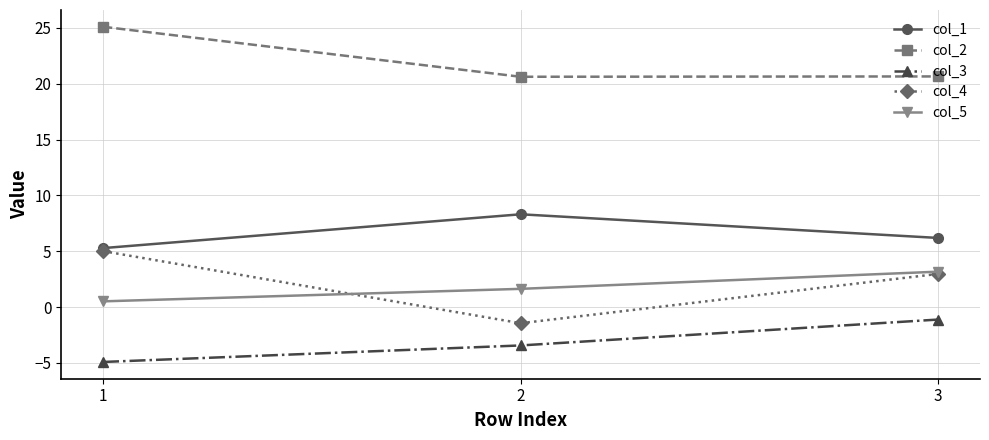

Which series has the widest spread of values?

col_4